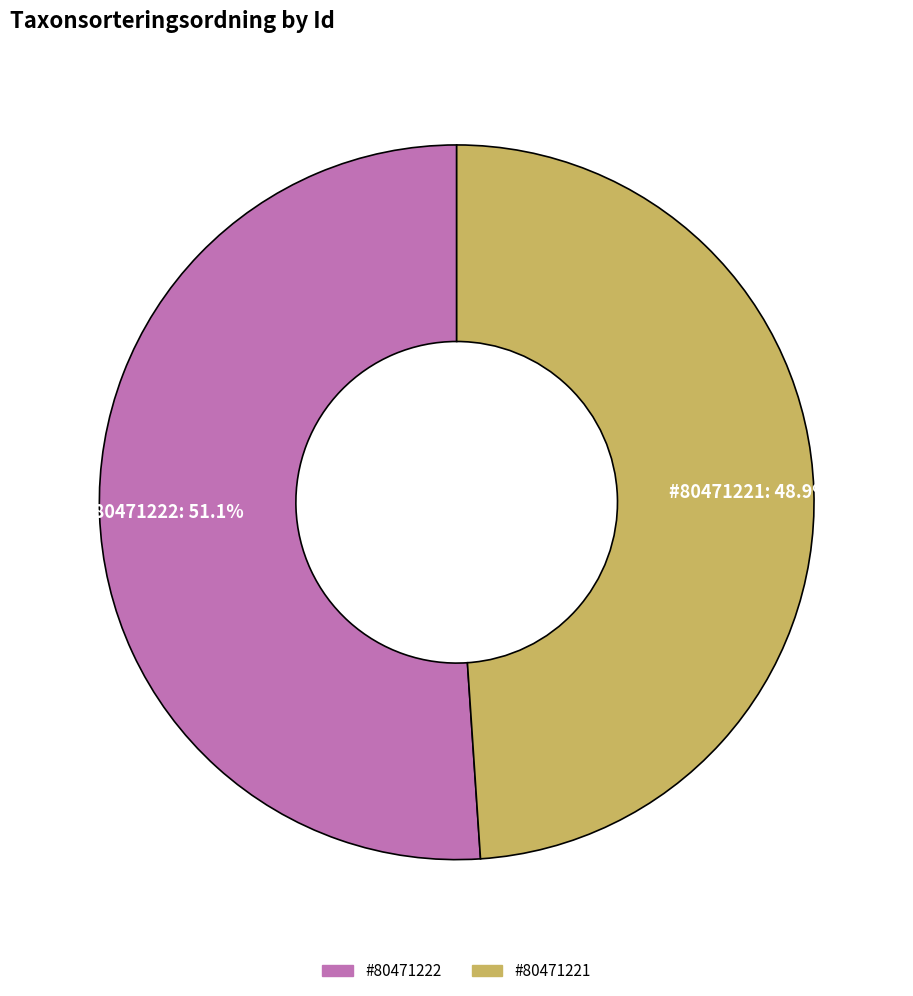

Is there any slice that represents more than half of the pie?

Yes